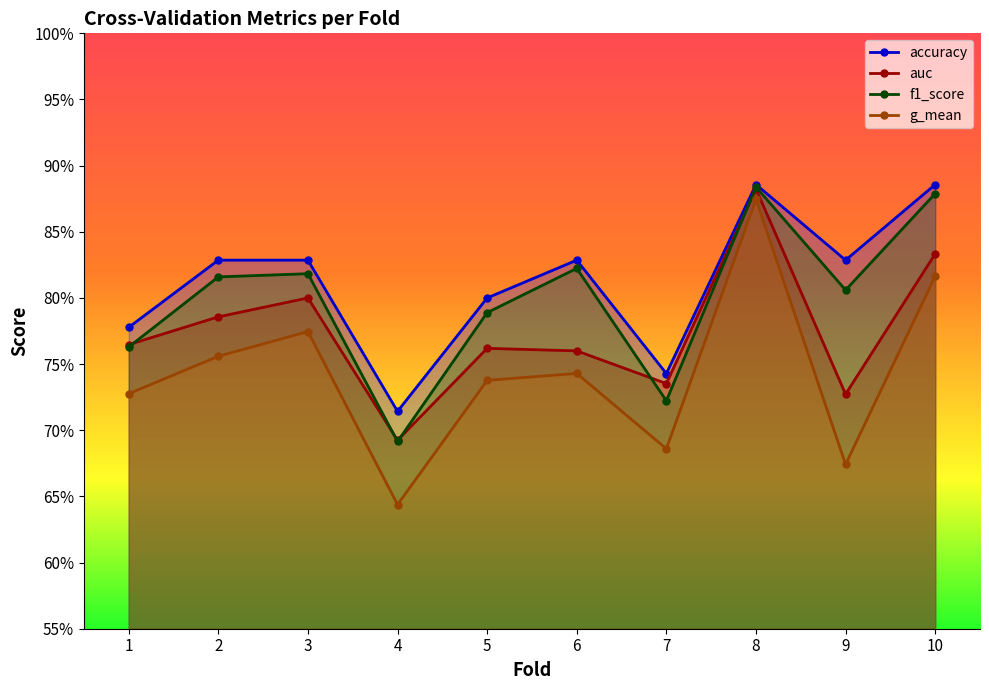

Which series has the largest total across all categories?

accuracy